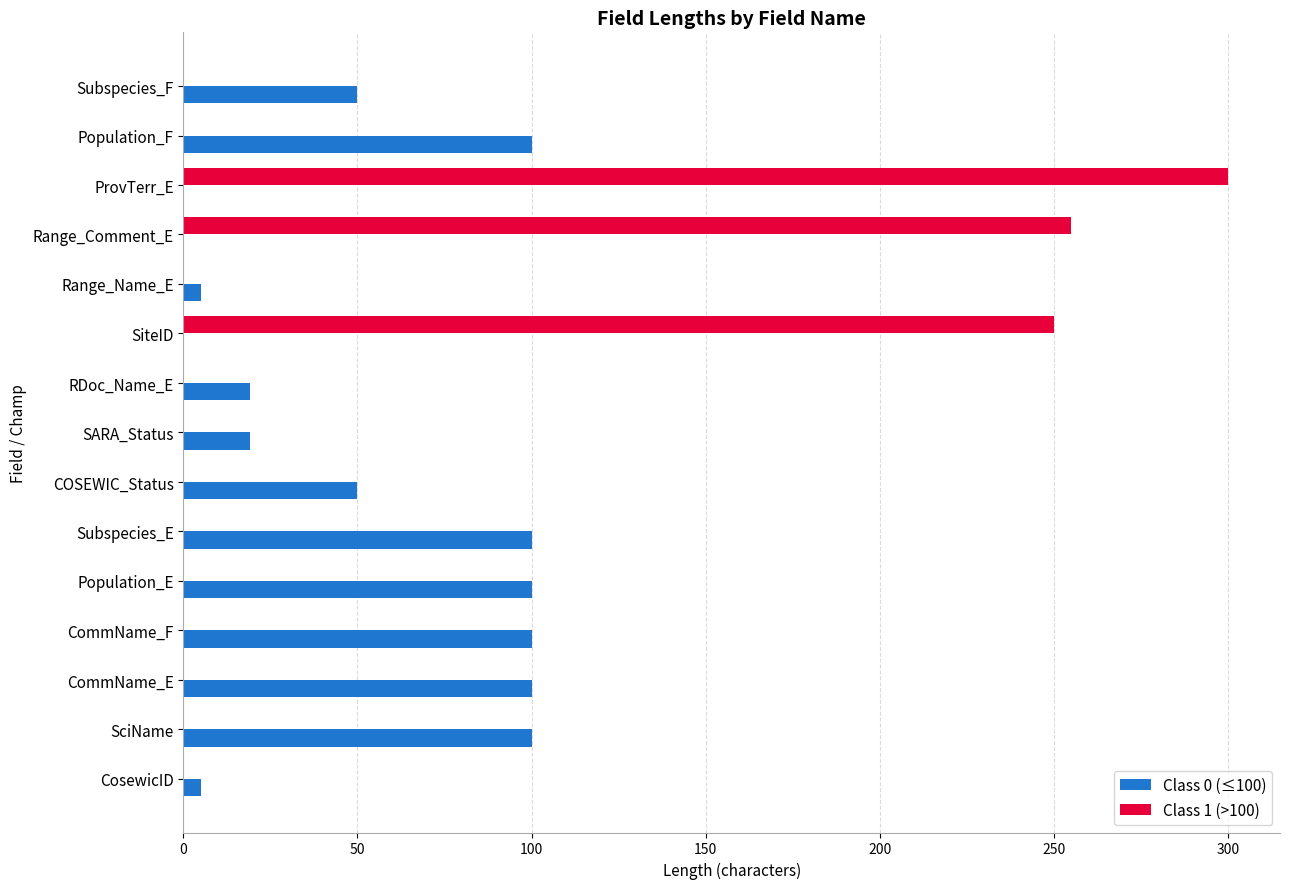

Is it true that Class 1 (>100) equals 125 at COSEWIC_Status?

False